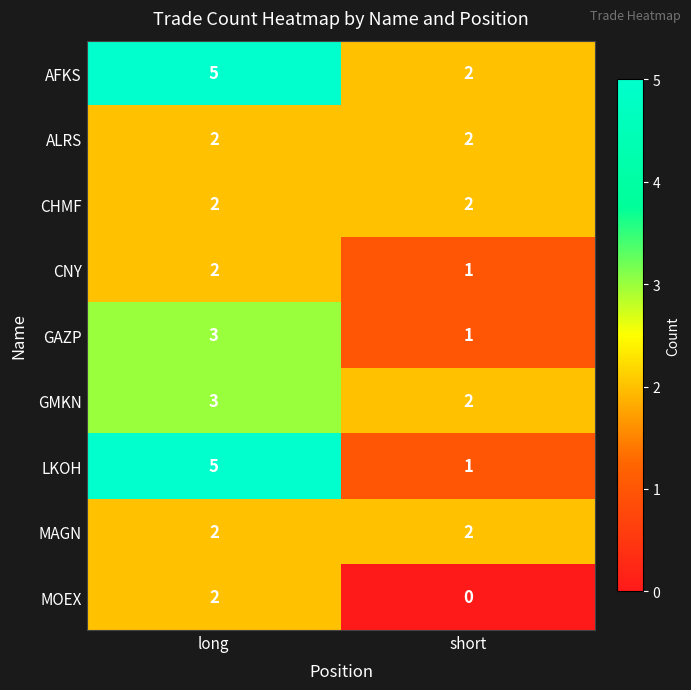

What is the sum of all ALRS values?

4